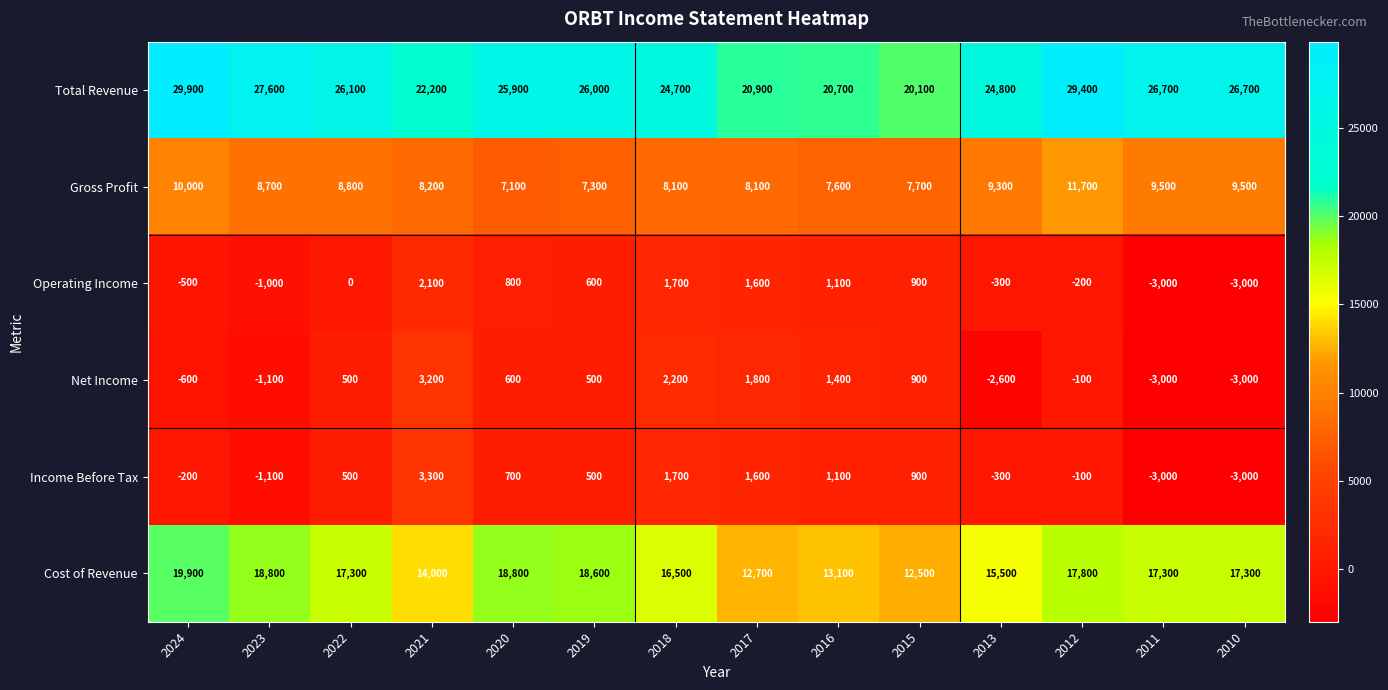

At which category does the chart reach its peak across all series?

2024